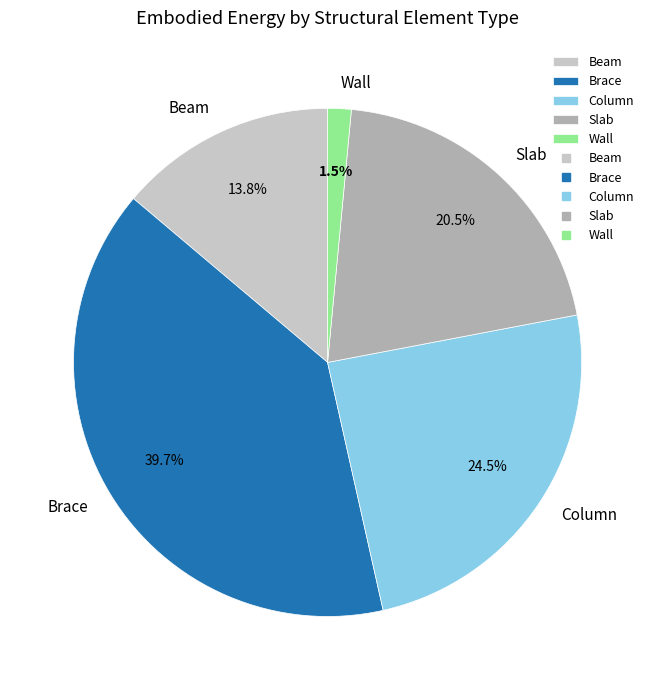

Does Brace account for over 50% of the chart?

No